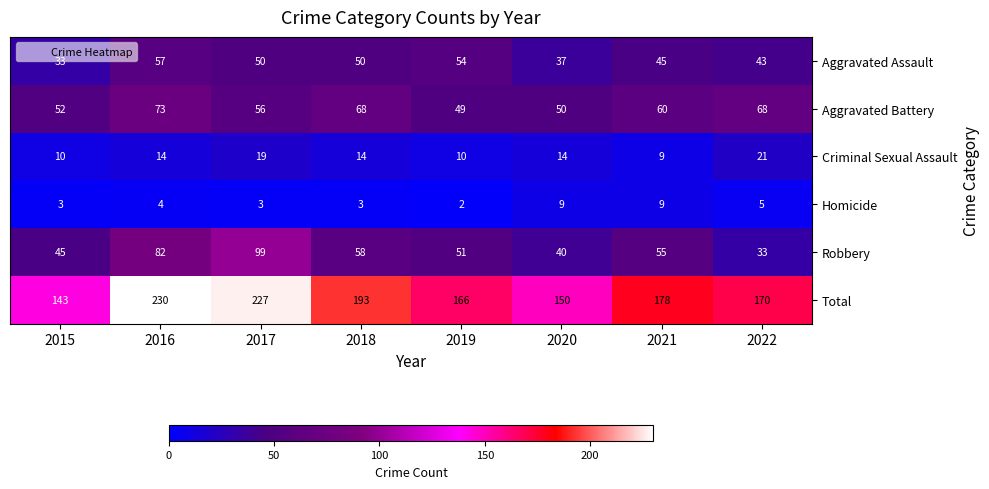

True or false: Aggravated Battery has a value of 68 at 2018.

True